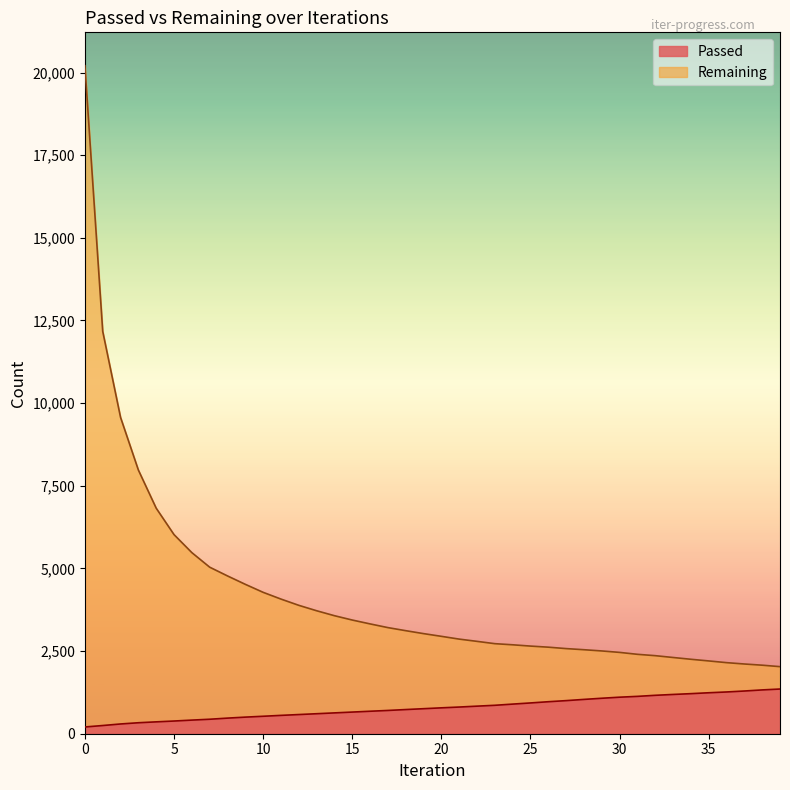

True or false: Passed has more than 2 points higher than both neighbors.

False